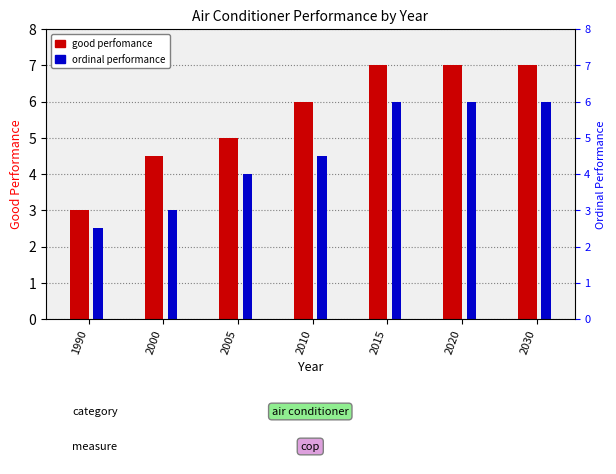

How many ordinal performance values are between 3 and 6?

6